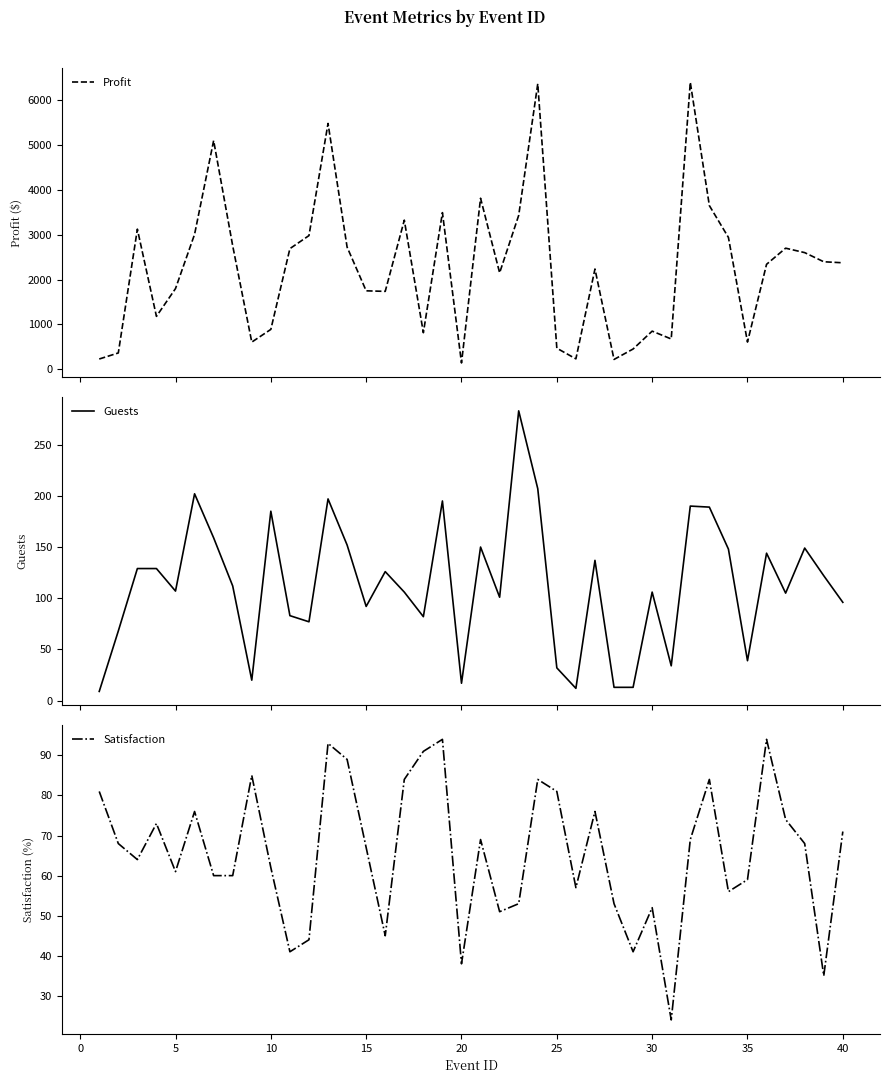

At how many categories does at least one series exceed 3018?

10